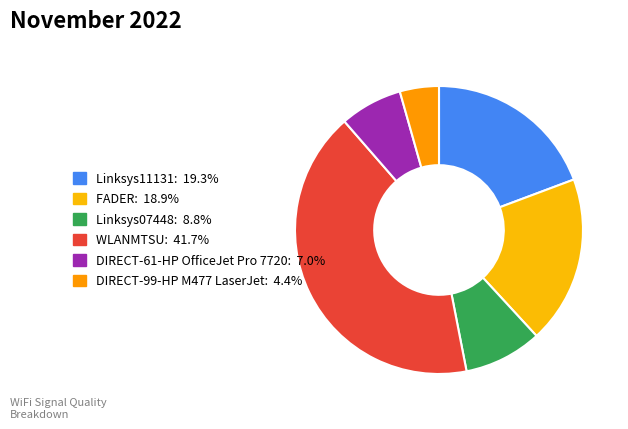

Rank the categories by value from lowest to highest.

DIRECT-99-HP M477 LaserJet, DIRECT-61-HP OfficeJet Pro 7720, Linksys07448, FADER, Linksys11131, WLANMTSU